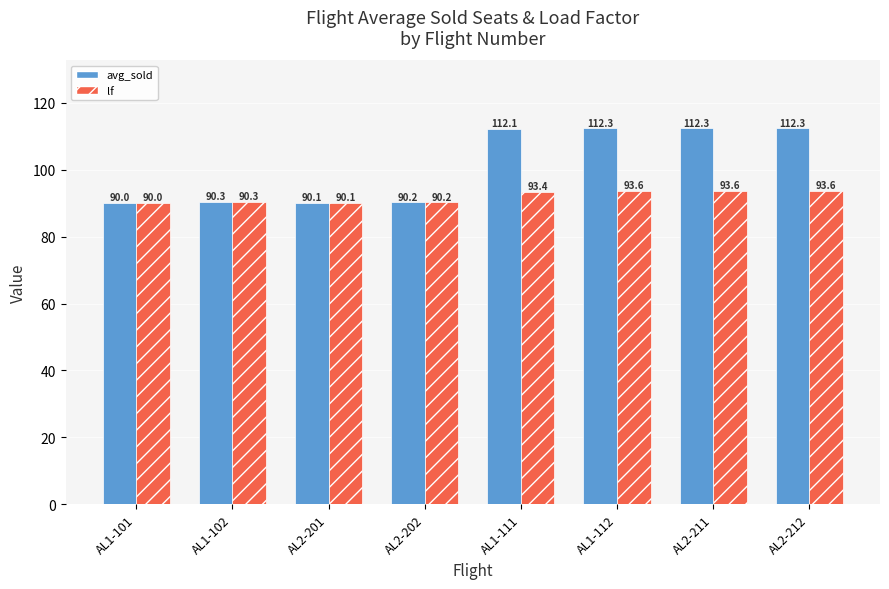

At how many categories does at least one series exceed 91?

4